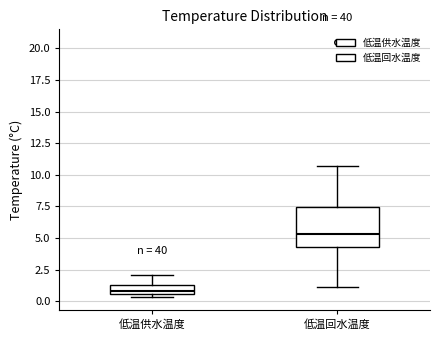

Which box's median line is the lowest?

低温供水温度